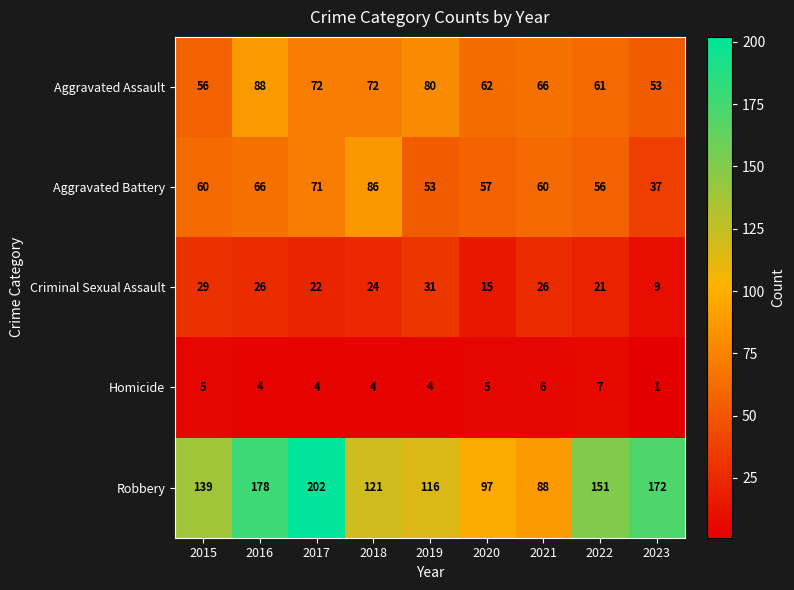

Is it true that Homicide equals 7 at 2015?

False